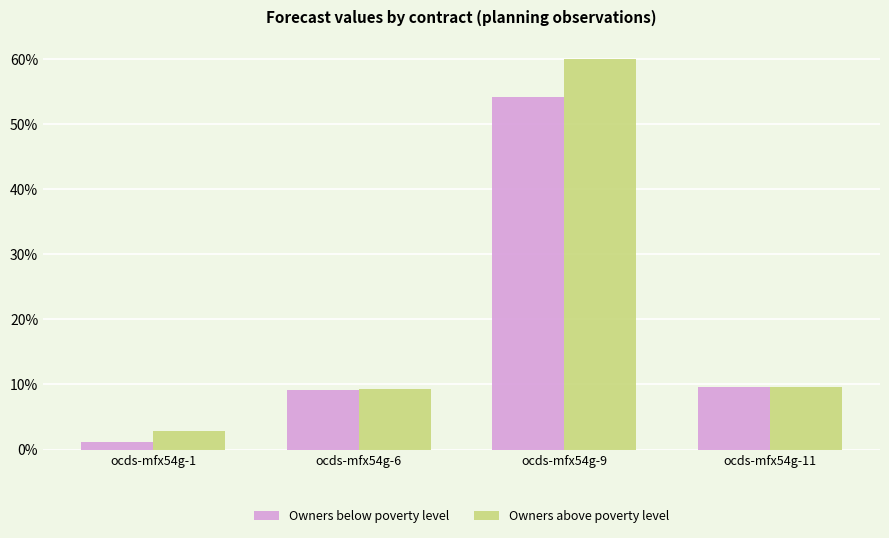

What is the difference between the Owners above poverty level values at ocds-mfx54g-9 and ocds-mfx54g-1?

257853927